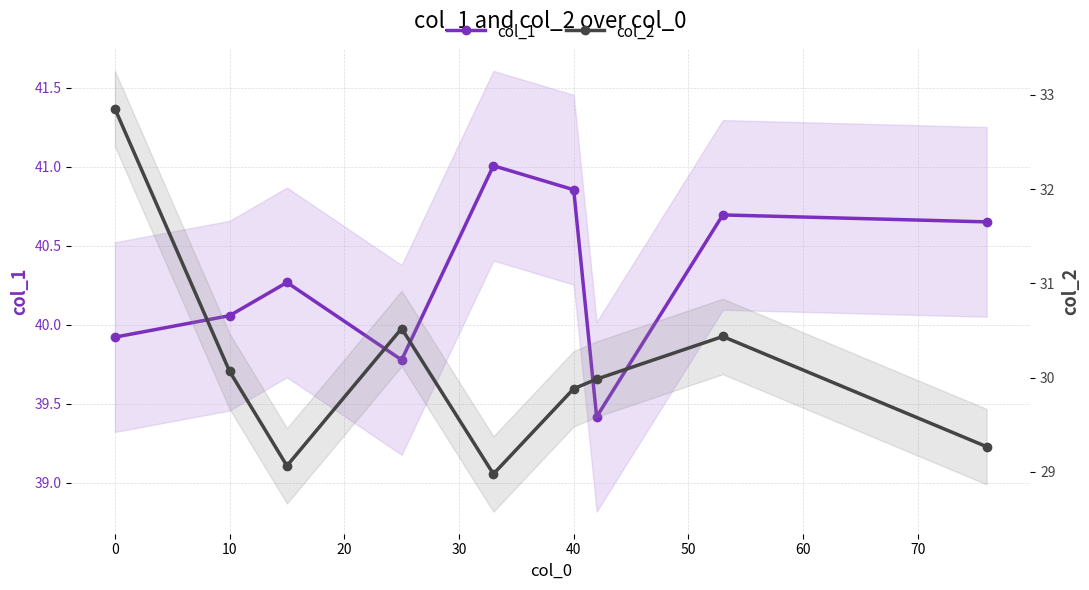

Does the chart have visible grid lines?

Yes